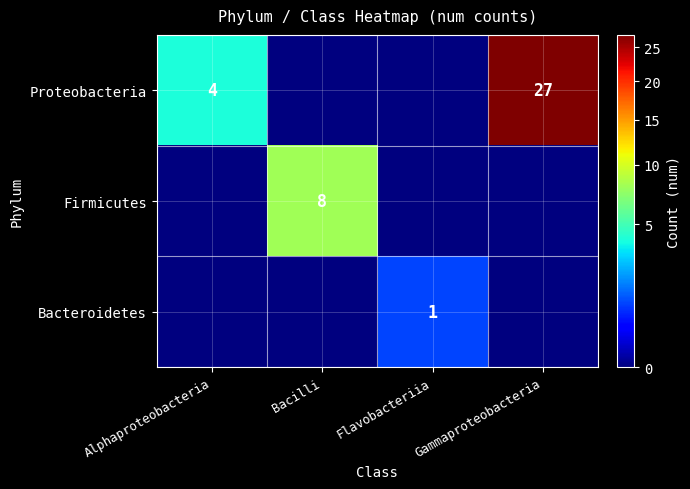

True or false: Bacteroidetes has a value of 2 at Flavobacteriia.

False